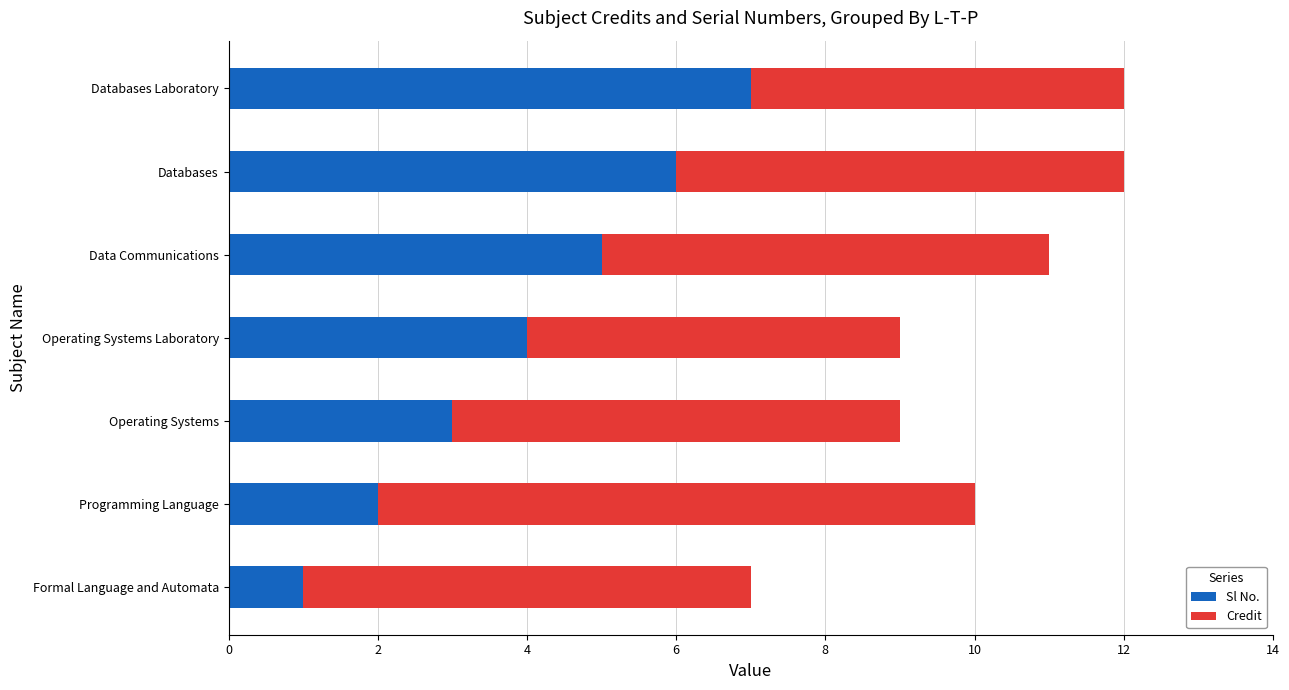

What is the average value of the Sl No. series?

4